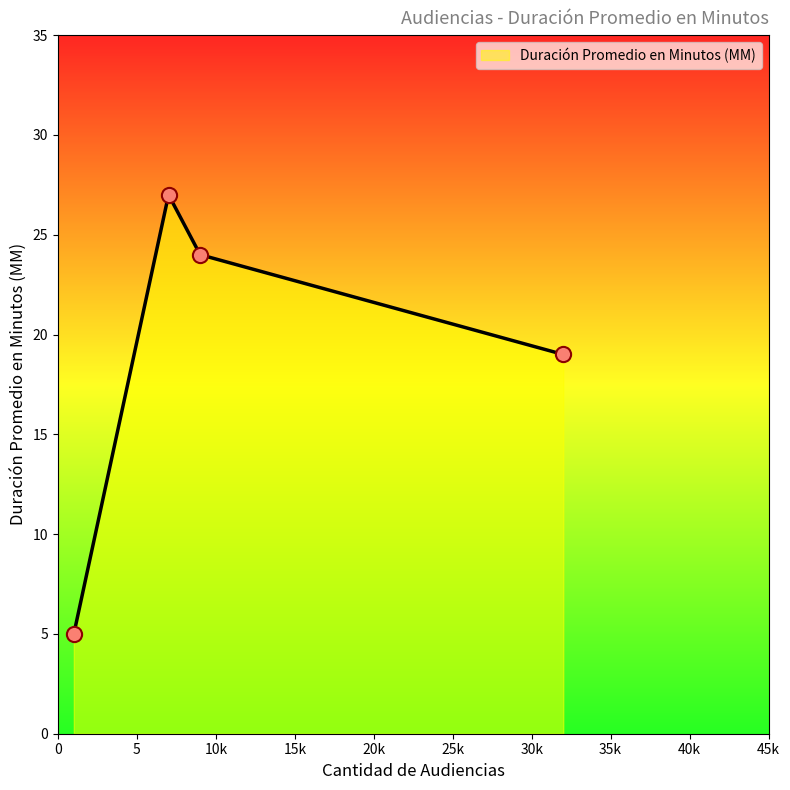

What is the difference between the second highest and second lowest values?

5